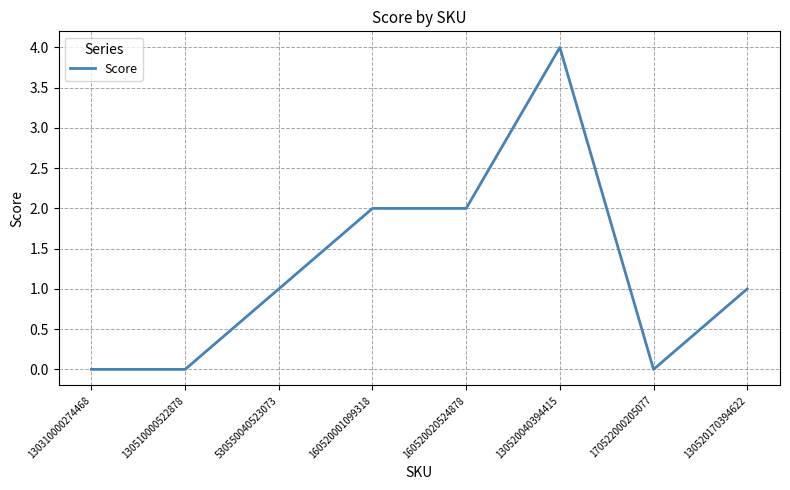

What is the sum of all values?

10